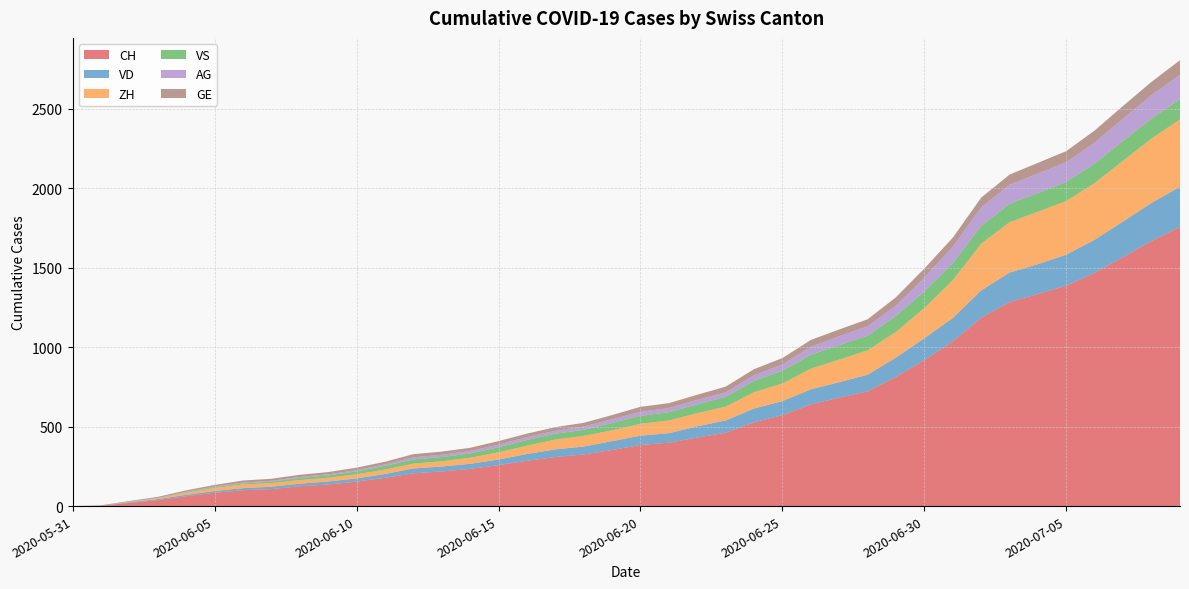

Reading right to left, what are all the values shown in this chart?

CH: 2020-07-09=1758	2020-07-08=1669	2020-07-07=1568	2020-07-06=1469	2020-07-05=1388	2020-07-04=1335	2020-07-03=1285	2020-07-02=1186	2020-07-01=1037	2020-06-30=919	2020-06-29=814	2020-06-28=722	2020-06-27=683	2020-06-26=640	2020-06-25=572	2020-06-24=528	2020-06-23=462	2020-06-22=431	2020-06-21=399	2020-06-20=385	2020-06-19=353	2020-06-18=325	2020-06-17=309	2020-06-16=285	2020-06-15=258	2020-06-14=234	2020-06-13=218	2020-06-12=206	2020-06-11=178	2020-06-10=154	2020-06-09=136	2020-06-08=125	2020-06-07=107	2020-06-06=100	2020-06-05=84	2020-06-04=62	2020-06-03=38	2020-06-02=20	2020-06-01=3	2020-05-31=0
VD: 2020-07-09=252	2020-07-08=240	2020-07-07=224	2020-07-06=208	2020-07-05=195	2020-07-04=188	2020-07-03=185	2020-07-02=172	2020-07-01=147	2020-06-30=138	2020-06-29=121	2020-06-28=105	2020-06-27=97	2020-06-26=95	2020-06-25=89	2020-06-24=86	2020-06-23=77	2020-06-22=71	2020-06-21=60	2020-06-20=58	2020-06-19=56	2020-06-18=50	2020-06-17=48	2020-06-16=43	2020-06-15=35	2020-06-14=32	2020-06-13=31	2020-06-12=31	2020-06-11=24	2020-06-10=20	2020-06-09=19	2020-06-08=16	2020-06-07=15	2020-06-06=13	2020-06-05=11	2020-06-04=9	2020-06-03=6	2020-06-02=4	2020-06-01=0	2020-05-31=0
ZH: 2020-07-09=424	2020-07-08=405	2020-07-07=382	2020-07-06=357	2020-07-05=338	2020-07-04=330	2020-07-03=317	2020-07-02=294	2020-07-01=238	2020-06-30=190	2020-06-29=162	2020-06-28=153	2020-06-27=142	2020-06-26=130	2020-06-25=111	2020-06-24=103	2020-06-23=87	2020-06-22=83	2020-06-21=80	2020-06-20=75	2020-06-19=68	2020-06-18=67	2020-06-17=62	2020-06-16=52	2020-06-15=45	2020-06-14=38	2020-06-13=33	2020-06-12=30	2020-06-11=28	2020-06-10=26	2020-06-09=23	2020-06-08=23	2020-06-07=23	2020-06-06=23	2020-06-05=19	2020-06-04=13	2020-06-03=5	2020-06-02=2	2020-06-01=0	2020-05-31=0
VS: 2020-07-09=128	2020-07-08=126	2020-07-07=126	2020-07-06=123	2020-07-05=120	2020-07-04=118	2020-07-03=116	2020-07-02=112	2020-07-01=108	2020-06-30=105	2020-06-29=101	2020-06-28=93	2020-06-27=92	2020-06-26=88	2020-06-25=80	2020-06-24=72	2020-06-23=62	2020-06-22=56	2020-06-21=52	2020-06-20=50	2020-06-19=46	2020-06-18=38	2020-06-17=37	2020-06-16=36	2020-06-15=32	2020-06-14=27	2020-06-13=27	2020-06-12=27	2020-06-11=23	2020-06-10=19	2020-06-09=15	2020-06-08=14	2020-06-07=9	2020-06-06=7	2020-06-05=6	2020-06-04=4	2020-06-03=2	2020-06-02=2	2020-06-01=1	2020-05-31=0
AG: 2020-07-09=153	2020-07-08=147	2020-07-07=140	2020-07-06=132	2020-07-05=125	2020-07-04=123	2020-07-03=120	2020-07-02=116	2020-07-01=103	2020-06-30=88	2020-06-29=65	2020-06-28=59	2020-06-27=55	2020-06-26=50	2020-06-25=40	2020-06-24=35	2020-06-23=28	2020-06-22=28	2020-06-21=26	2020-06-20=26	2020-06-19=23	2020-06-18=21	2020-06-17=18	2020-06-16=18	2020-06-15=17	2020-06-14=16	2020-06-13=14	2020-06-12=13	2020-06-11=10	2020-06-10=7	2020-06-09=7	2020-06-08=5	2020-06-07=5	2020-06-06=5	2020-06-05=3	2020-06-04=3	2020-06-03=1	2020-06-02=0	2020-06-01=0	2020-05-31=0
GE: 2020-07-09=92	2020-07-08=84	2020-07-07=80	2020-07-06=76	2020-07-05=69	2020-07-04=67	2020-07-03=64	2020-07-02=62	2020-07-01=57	2020-06-30=56	2020-06-29=52	2020-06-28=44	2020-06-27=43	2020-06-26=43	2020-06-25=40	2020-06-24=38	2020-06-23=36	2020-06-22=32	2020-06-21=31	2020-06-20=31	2020-06-19=27	2020-06-18=23	2020-06-17=23	2020-06-16=22	2020-06-15=22	2020-06-14=20	2020-06-13=20	2020-06-12=20	2020-06-11=16	2020-06-10=16	2020-06-09=14	2020-06-08=14	2020-06-07=13	2020-06-06=13	2020-06-05=10	2020-06-04=8	2020-06-03=6	2020-06-02=4	2020-06-01=1	2020-05-31=0